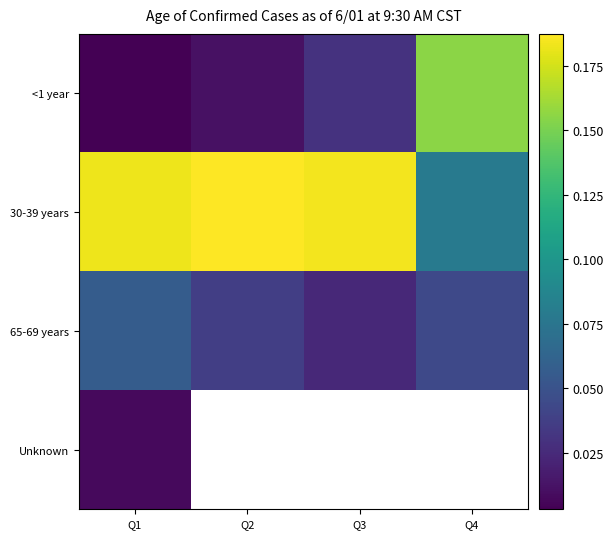

Between Q2 and Q1, which is larger?

Q2